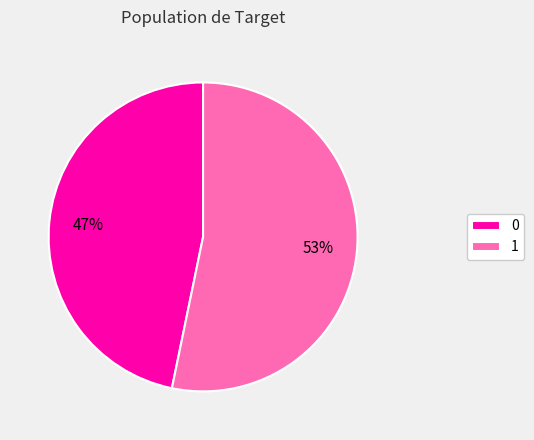

To the nearest percent, what is the difference between the 1 and 0 slice percentages?

6%